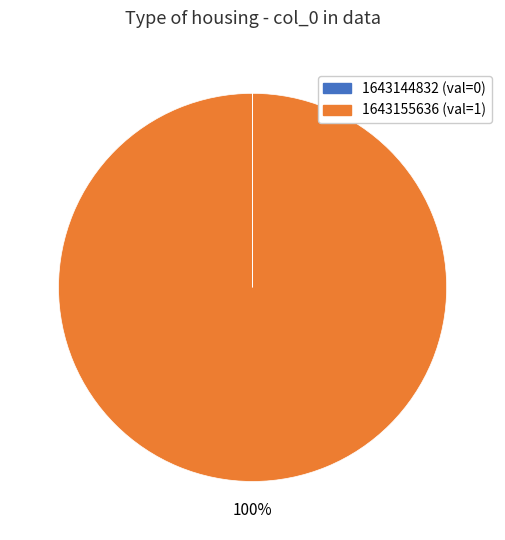

To the nearest percent, what portion does 1643155636 represent?

100%